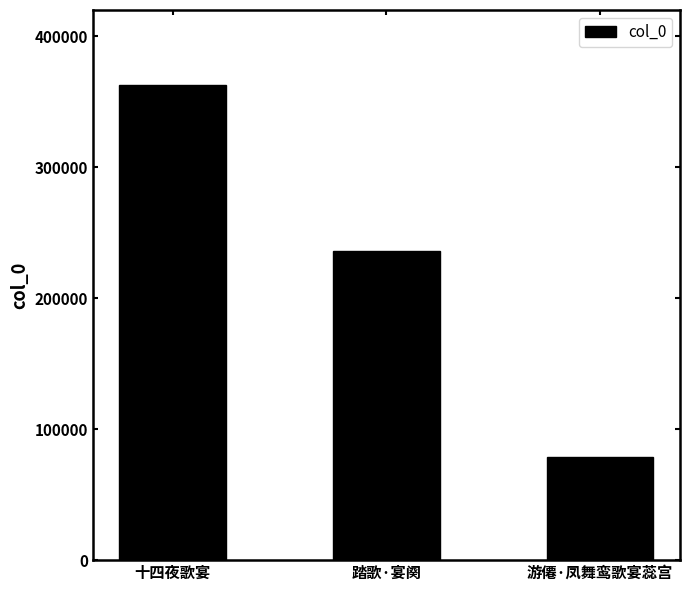

Is it true that the value at 十四夜歌宴 is 105800?

False